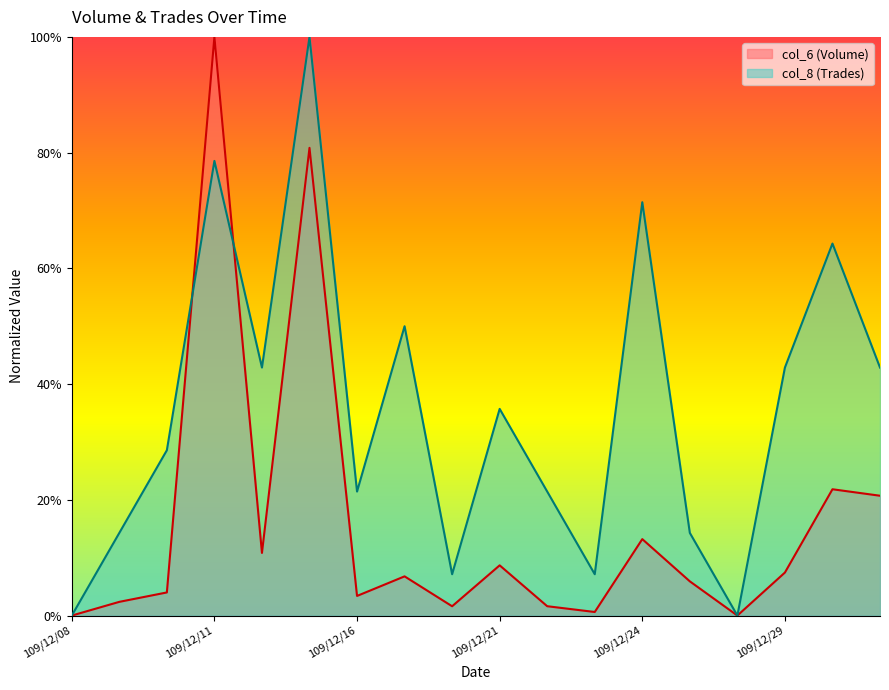

In col_6, how many points are lower than both neighbors (excluding endpoints)?

5